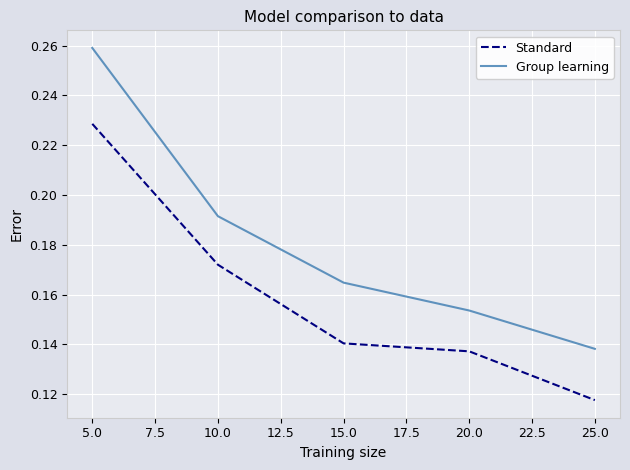

Between 5.0 and 25.0, which series saw the biggest shift?

Group learning